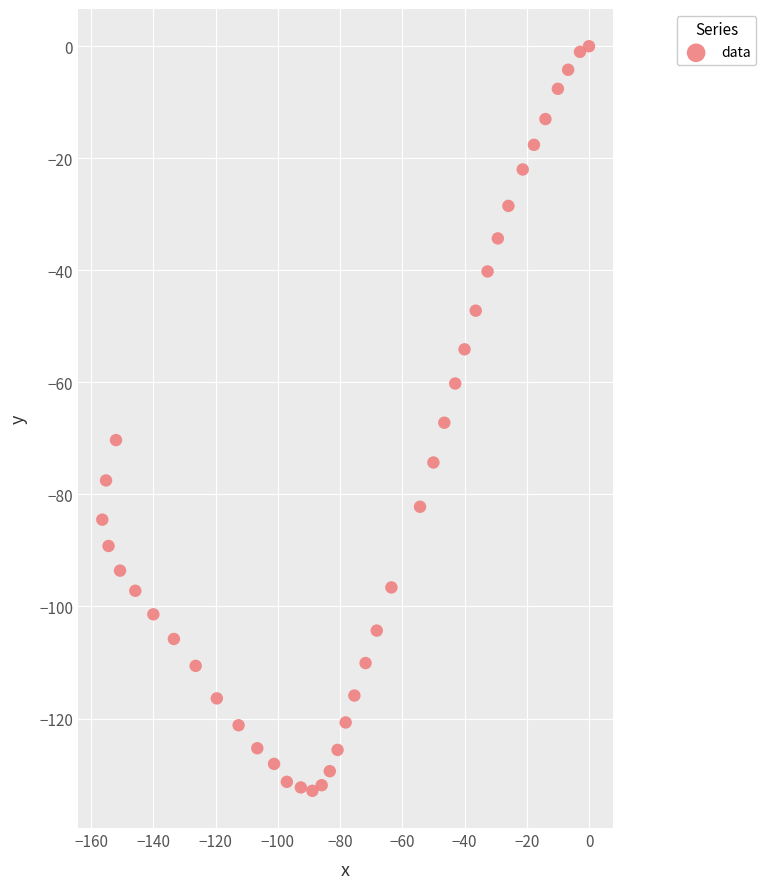

What is the range of Y values (max minus min)?

132.9